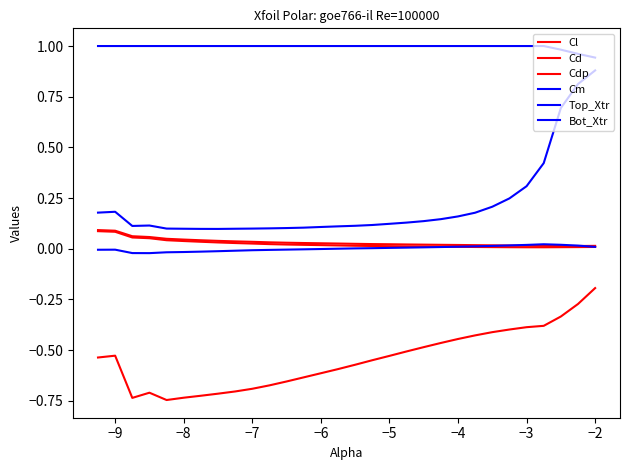

At how many categories does at least one series exceed 0?

30